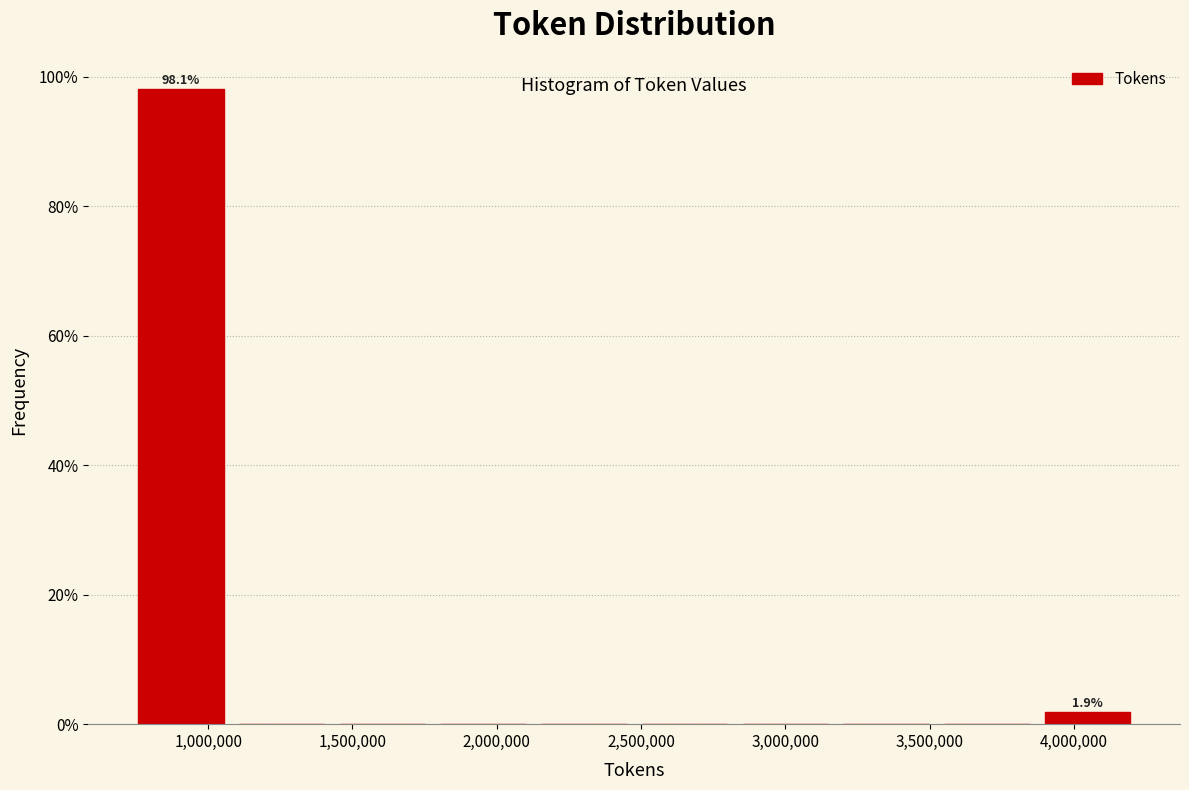

Over which range of the x-axis is the bar tallest?

750000 to 1100000